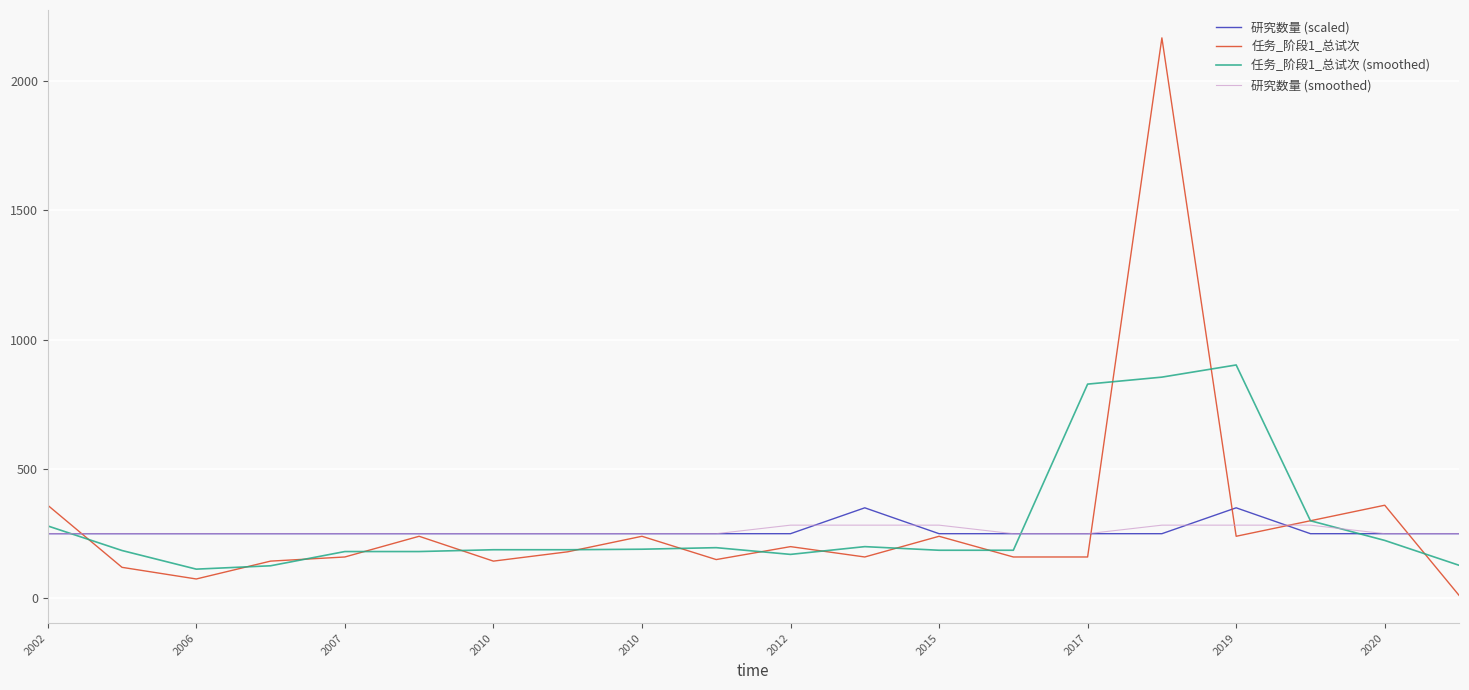

Which series has the largest range (max minus min)?

任务_阶段1_总试次